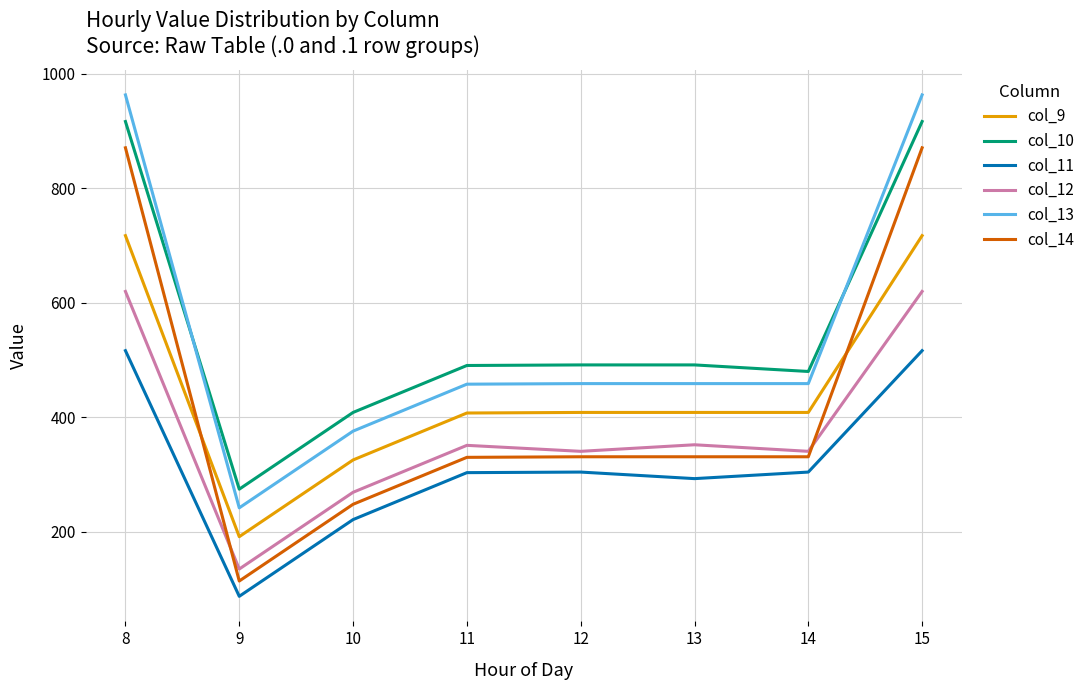

What is the total value across all series at 14?

2321.0